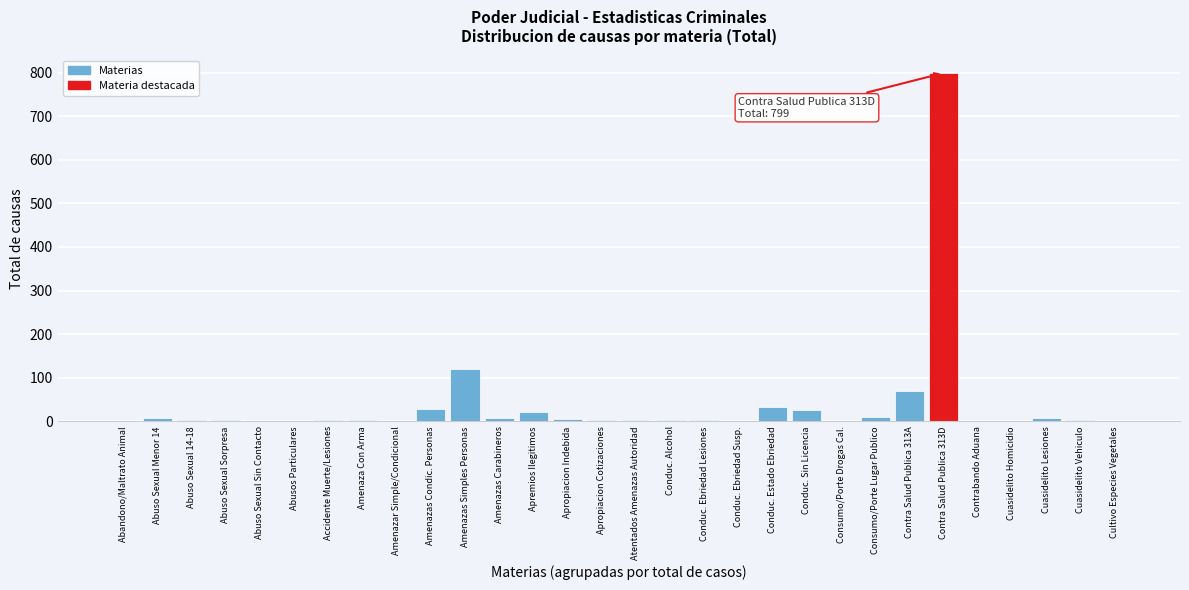

What is the sum of all values?

1167